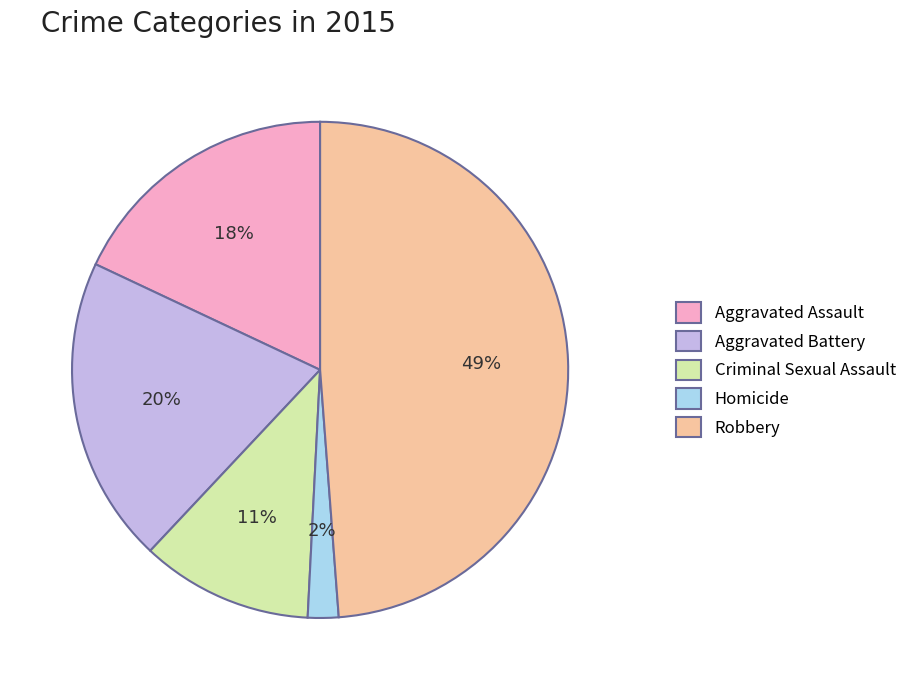

Does Homicide represent more than half of the total?

No